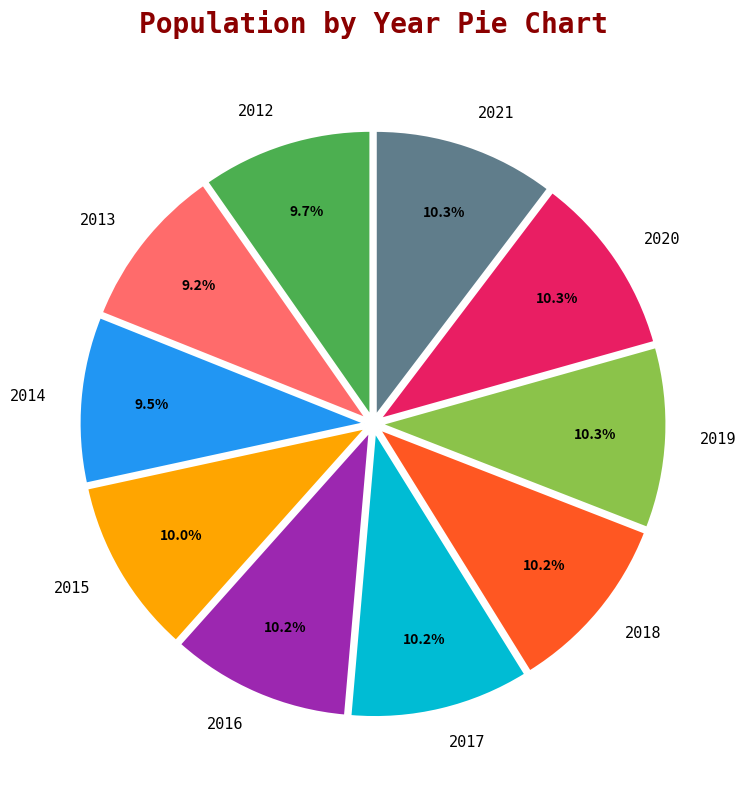

To the nearest percent, what is the combined percentage of 2014 and 2018?

20%